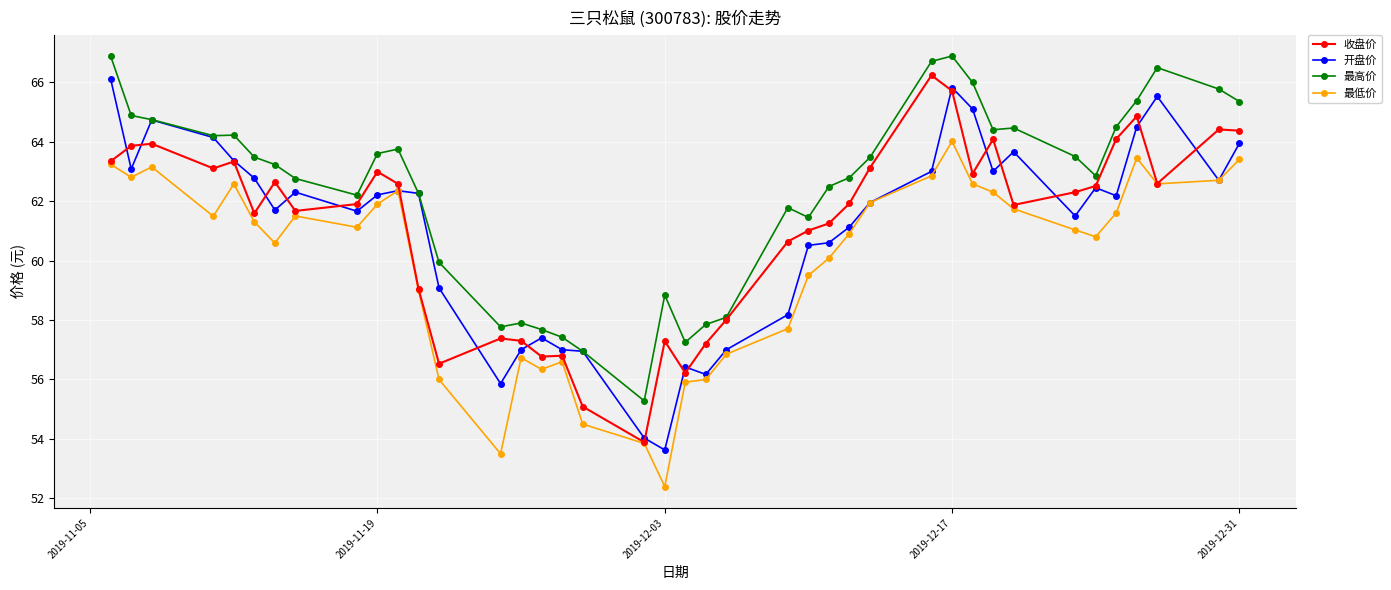

True or false: 最高价 and 最低价 intersect in this chart.

False